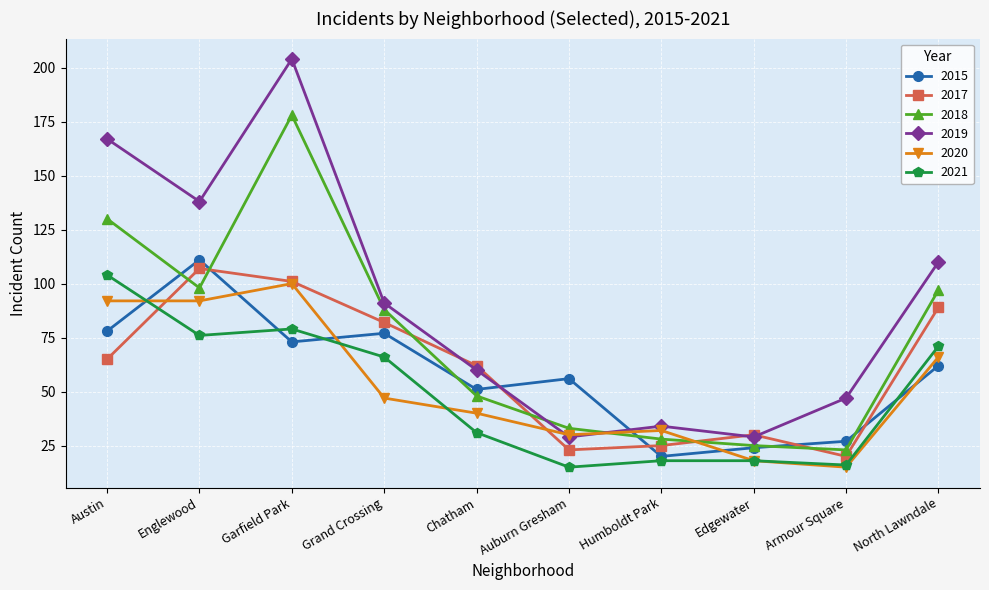

Where is the first local minimum for 2015?

Garfield Park